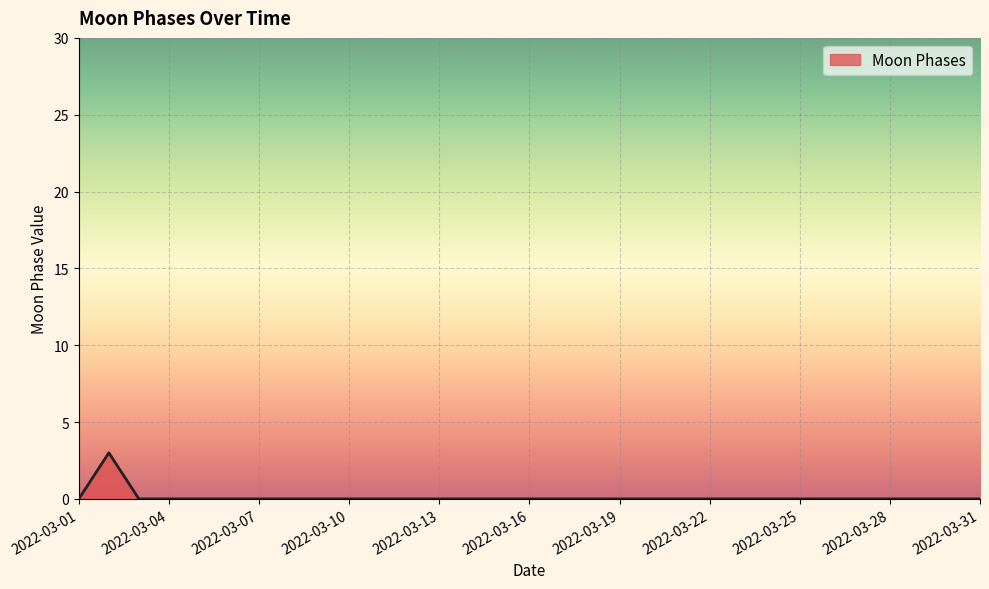

What is the greatest value displayed?

3